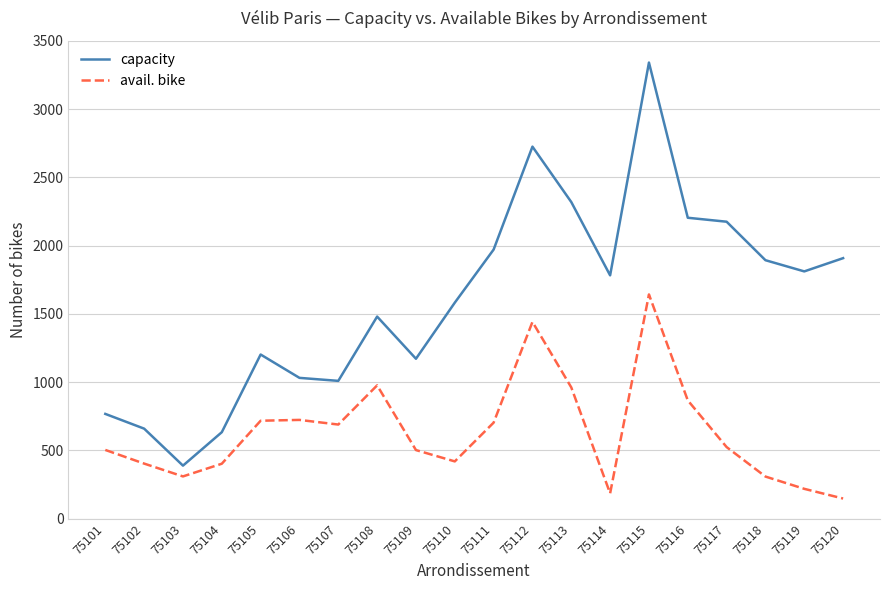

What is the spread (max minus min) of values at 75113?

1358